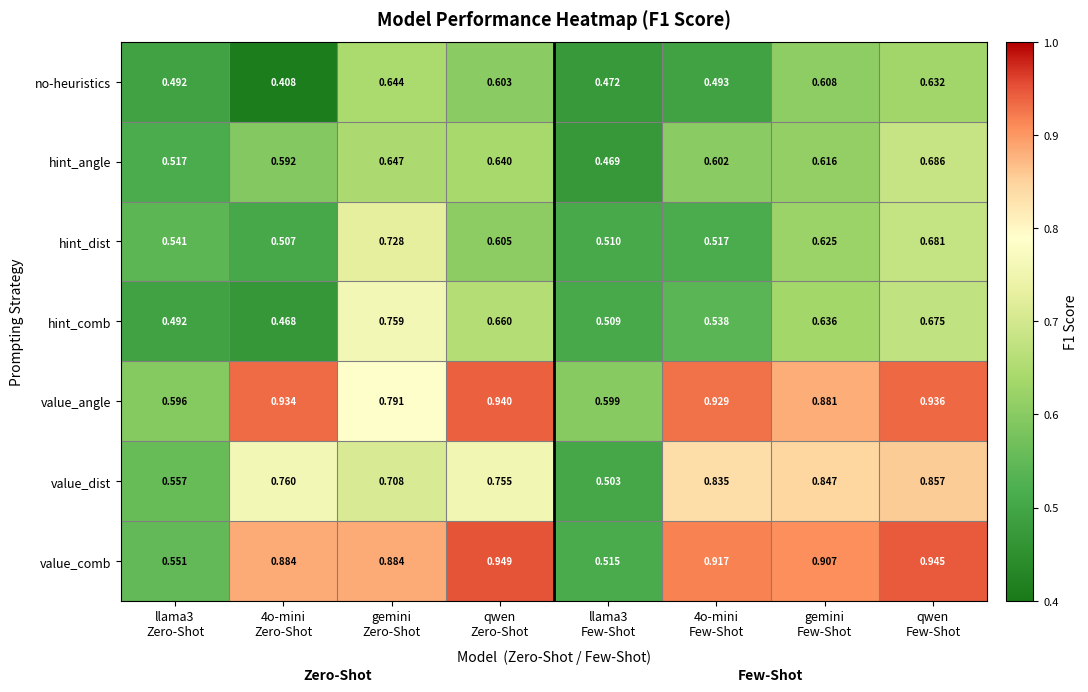

List the series in order of their peak value, highest first.

value_comb, value_angle, value_dist, hint_comb, hint_dist, hint_angle, no-heuristics